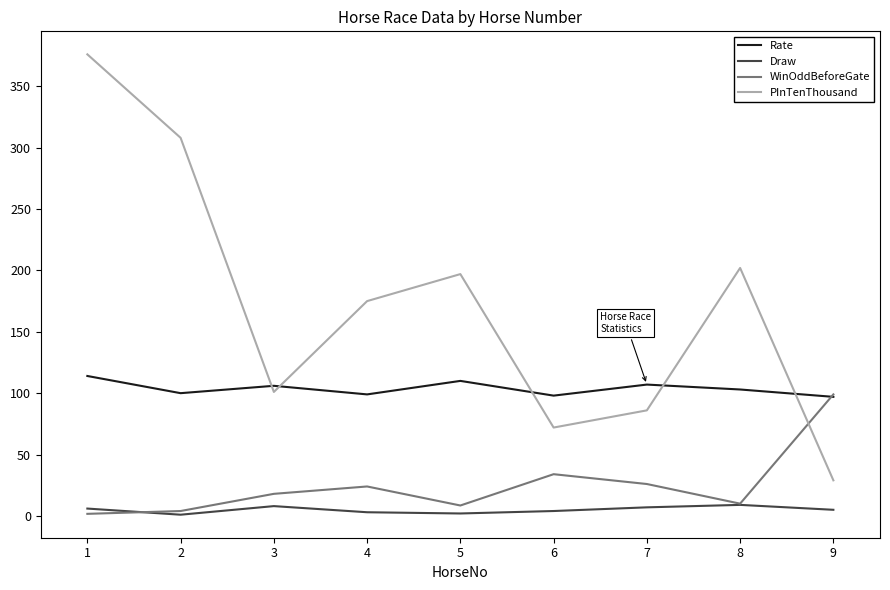

Read the Rate value at 6.

98.0